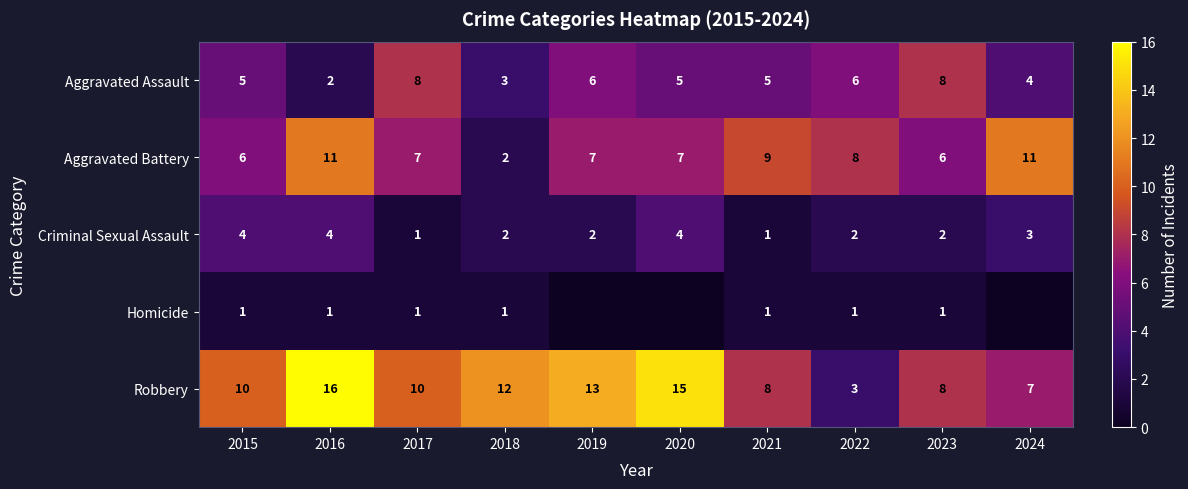

Between 2017 and 2016, which is larger?

2017